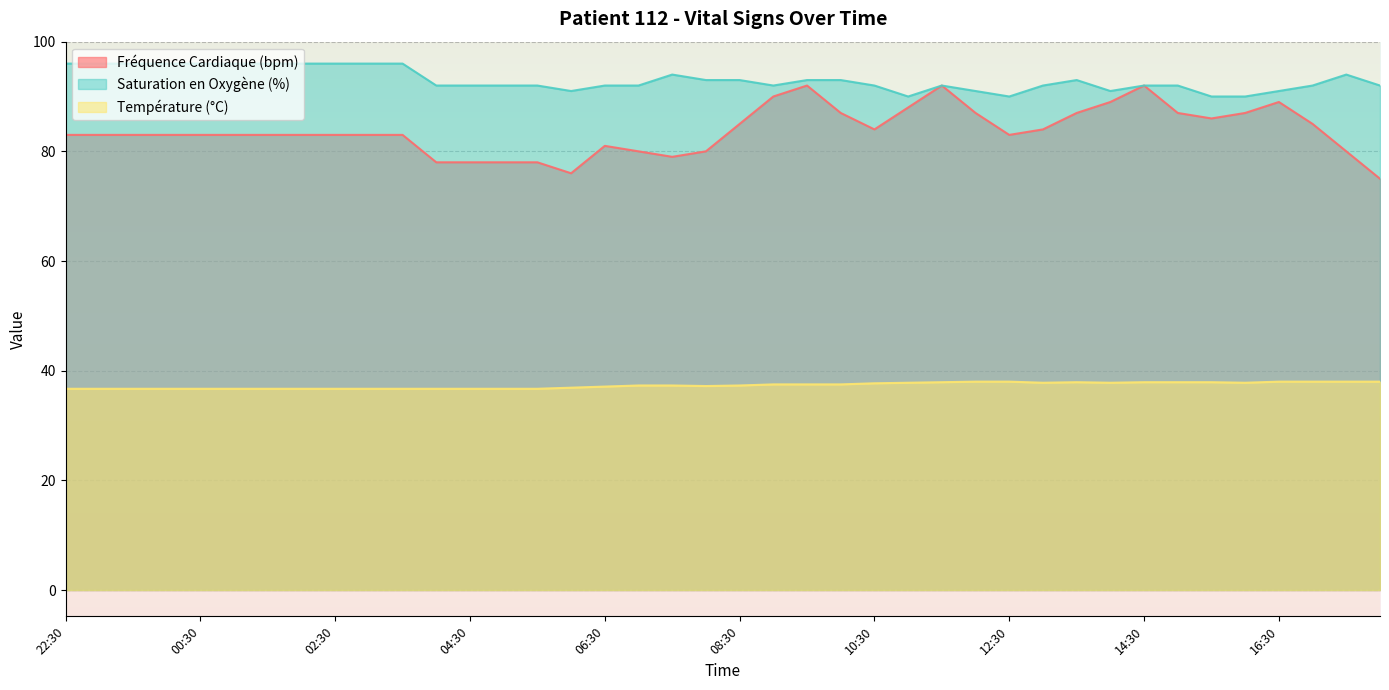

What position from the right is 05:00?

27